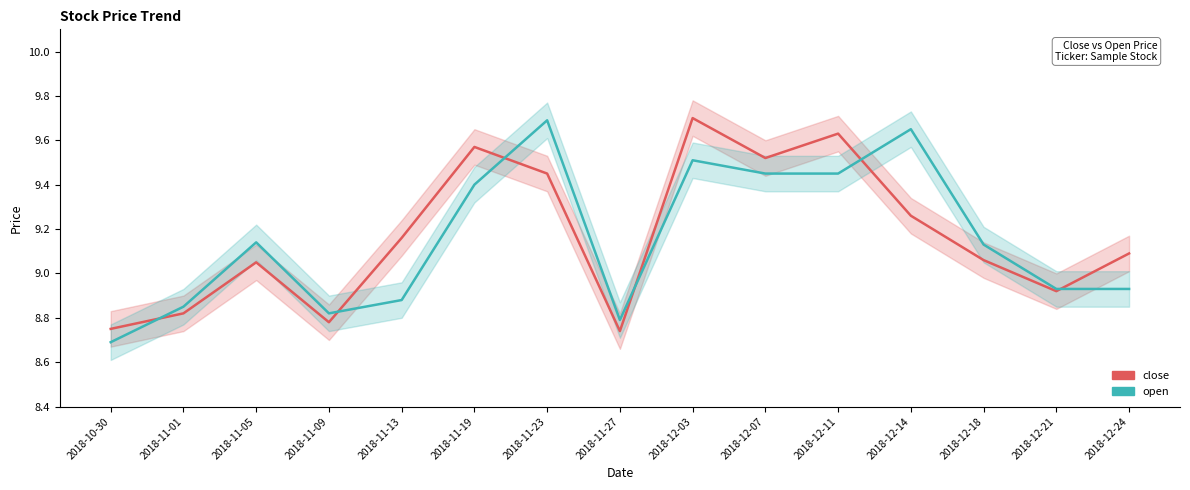

What is the difference between the second highest and second lowest values in the open series?

0.9